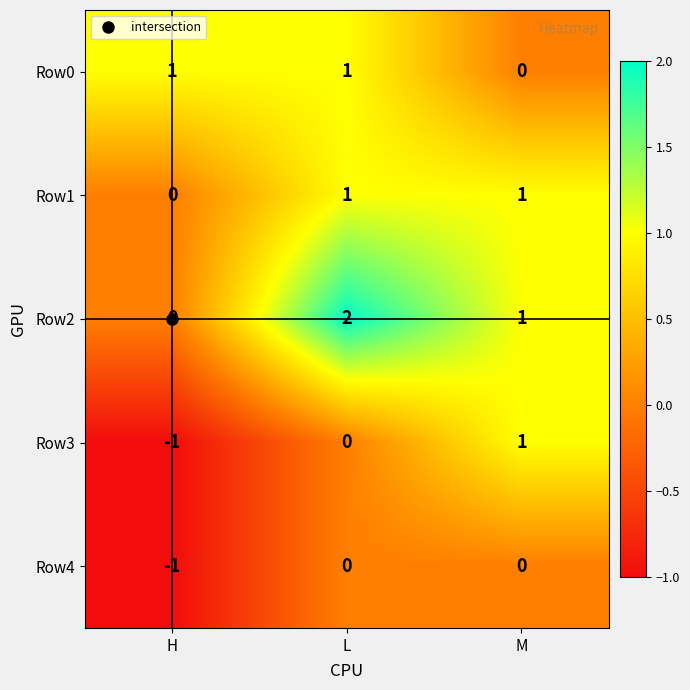

How many Row0 values are between 0 and 1?

3